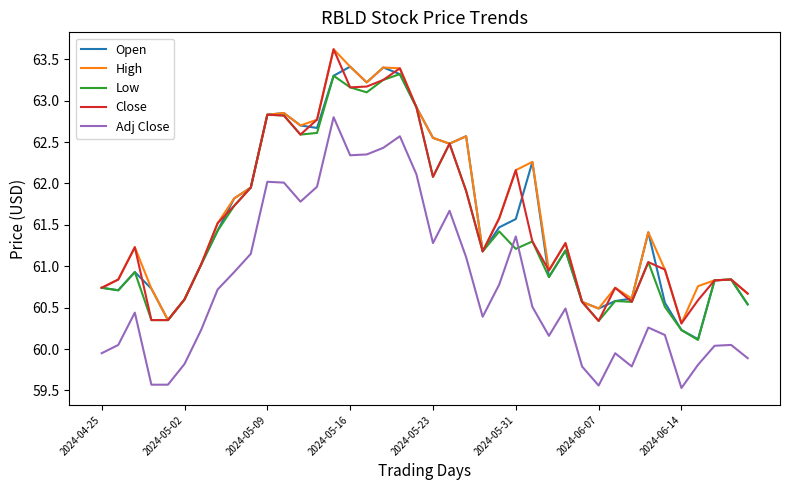

What is the maximum value for Low?

63.3